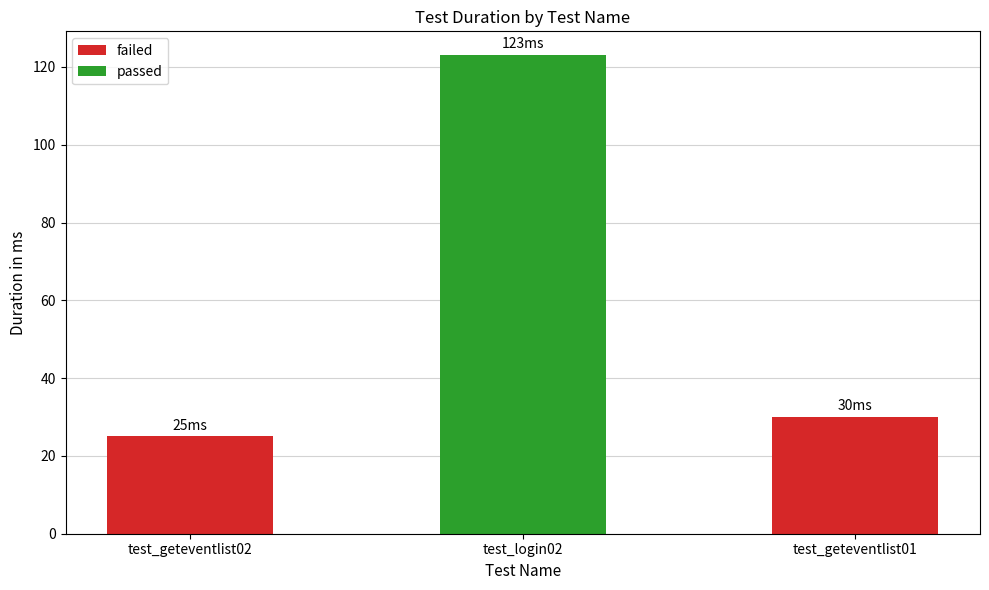

The value at test_geteventlist02 is 25. True or false?

True